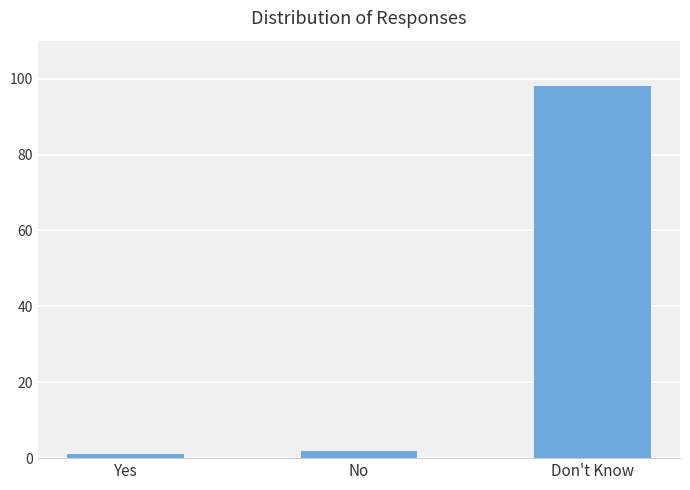

List the labels in order of value, smallest first.

Yes, No, Don't Know